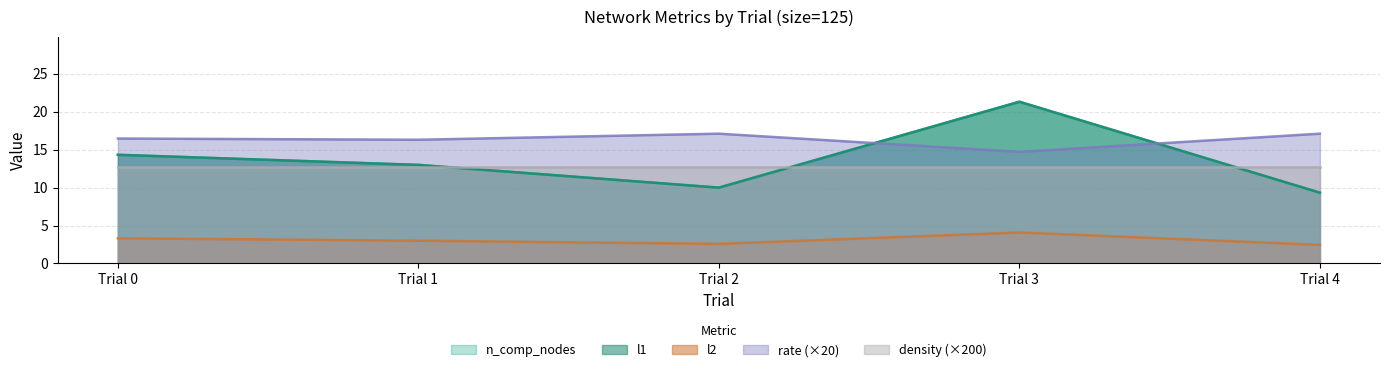

At which label does n_comp_nodes reach its peak?

Trial 3